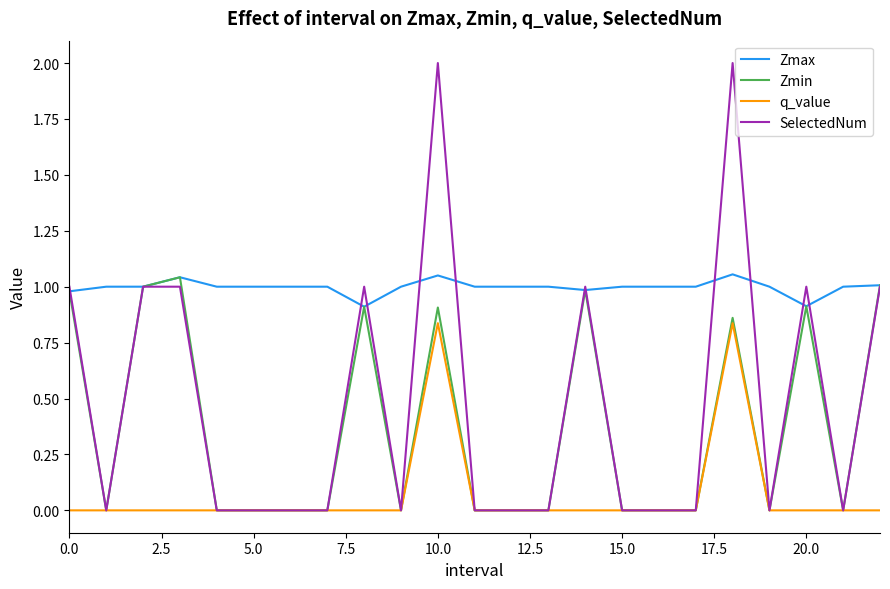

Which series has the largest total across all categories?

Zmax